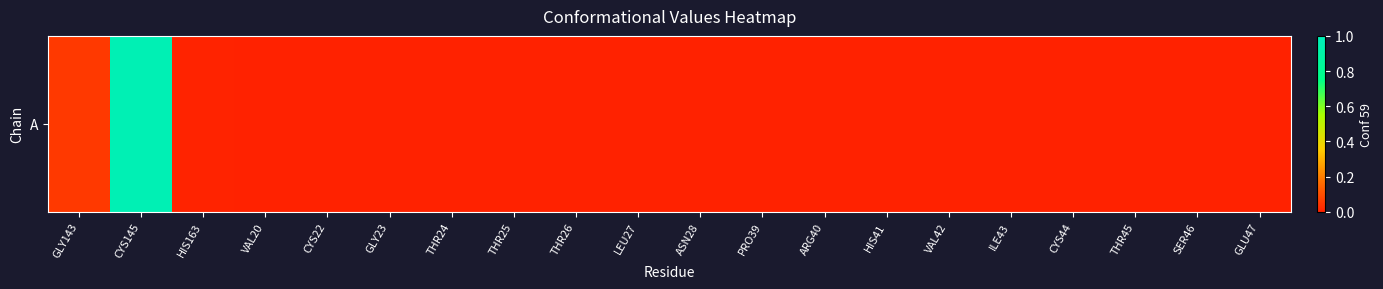

List the labels in order of value, smallest first.

VAL20, CYS22, GLY23, THR24, THR25, THR26, LEU27, ASN28, PRO39, ARG40, HIS41, VAL42, ILE43, CYS44, THR45, SER46, GLU47, HIS163, GLY143, CYS145